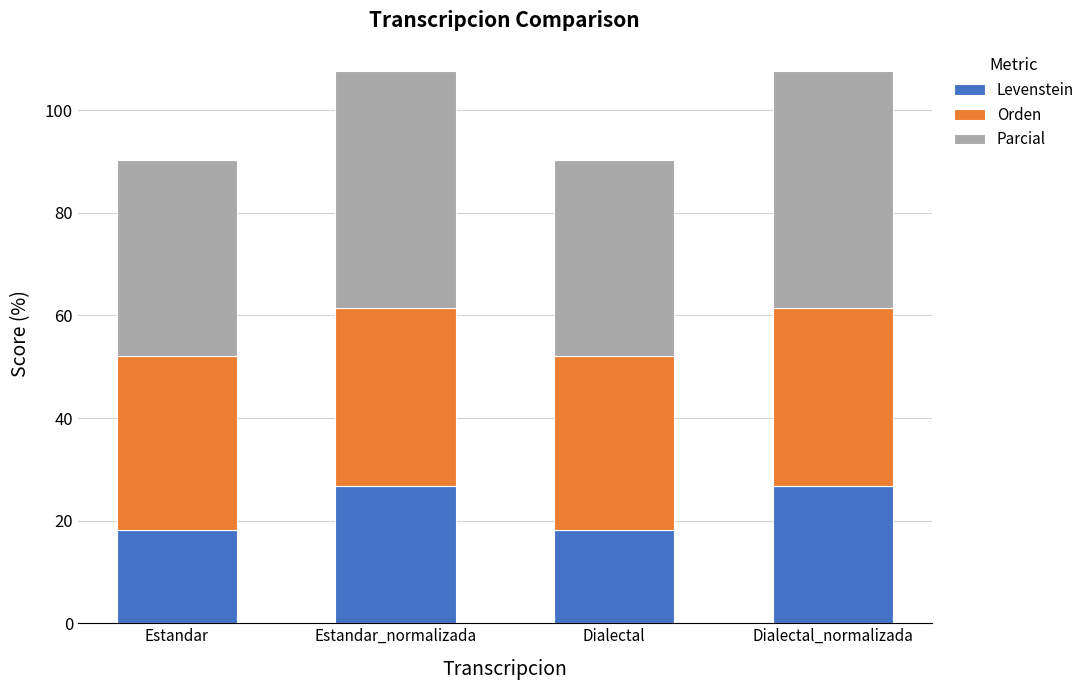

Is it true that Levenstein equals 26.8 at Dialectal_normalizada?

True